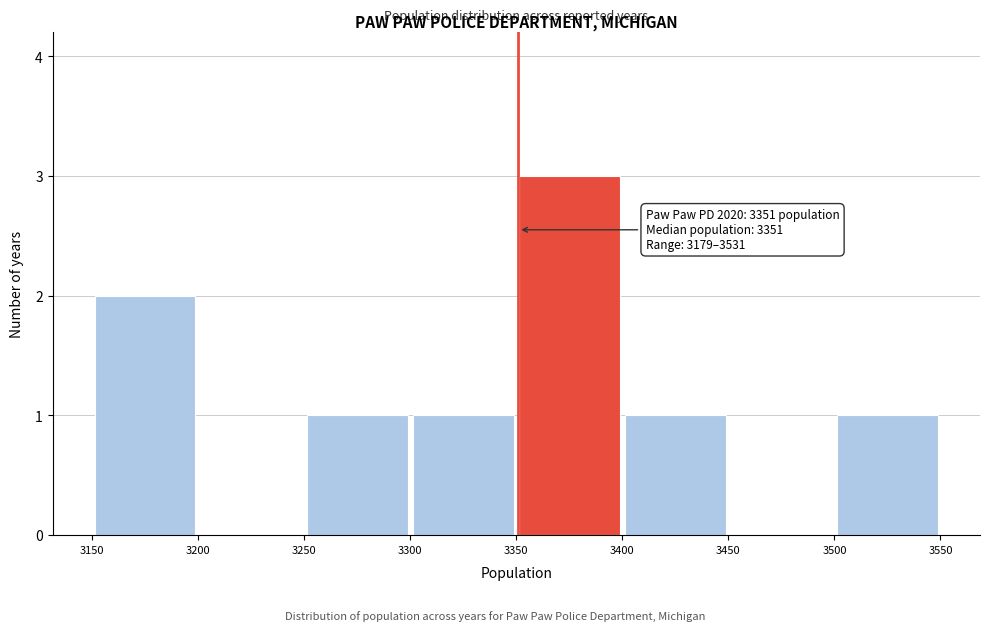

Which range on the x-axis has the tallest bar?

3350 to 3400